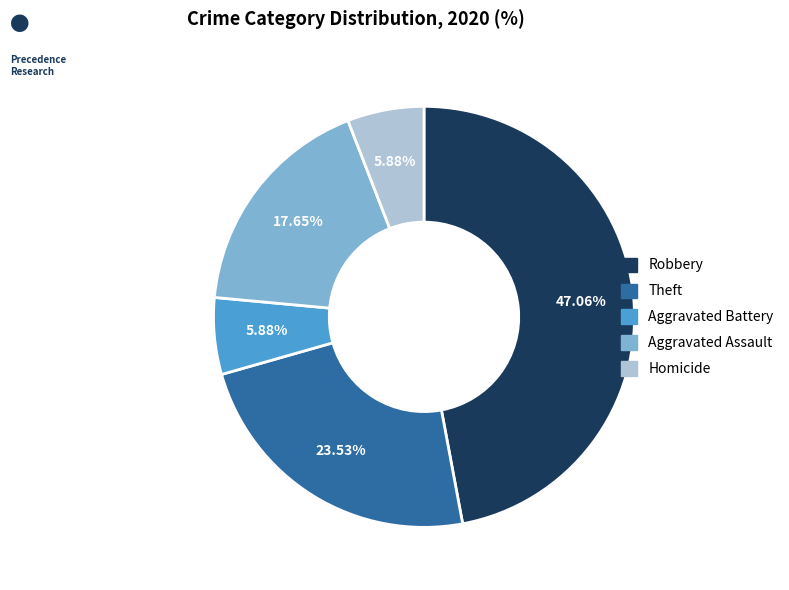

How many segments does this pie chart have?

5